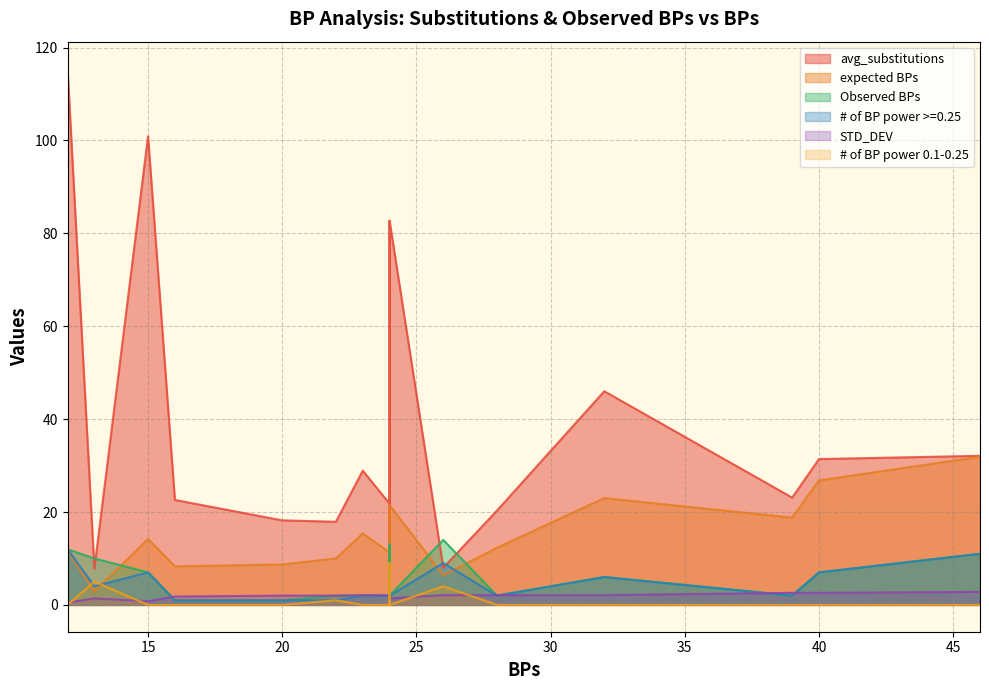

How many positive values does the # of BP power 0.1-0.25 series have?

5